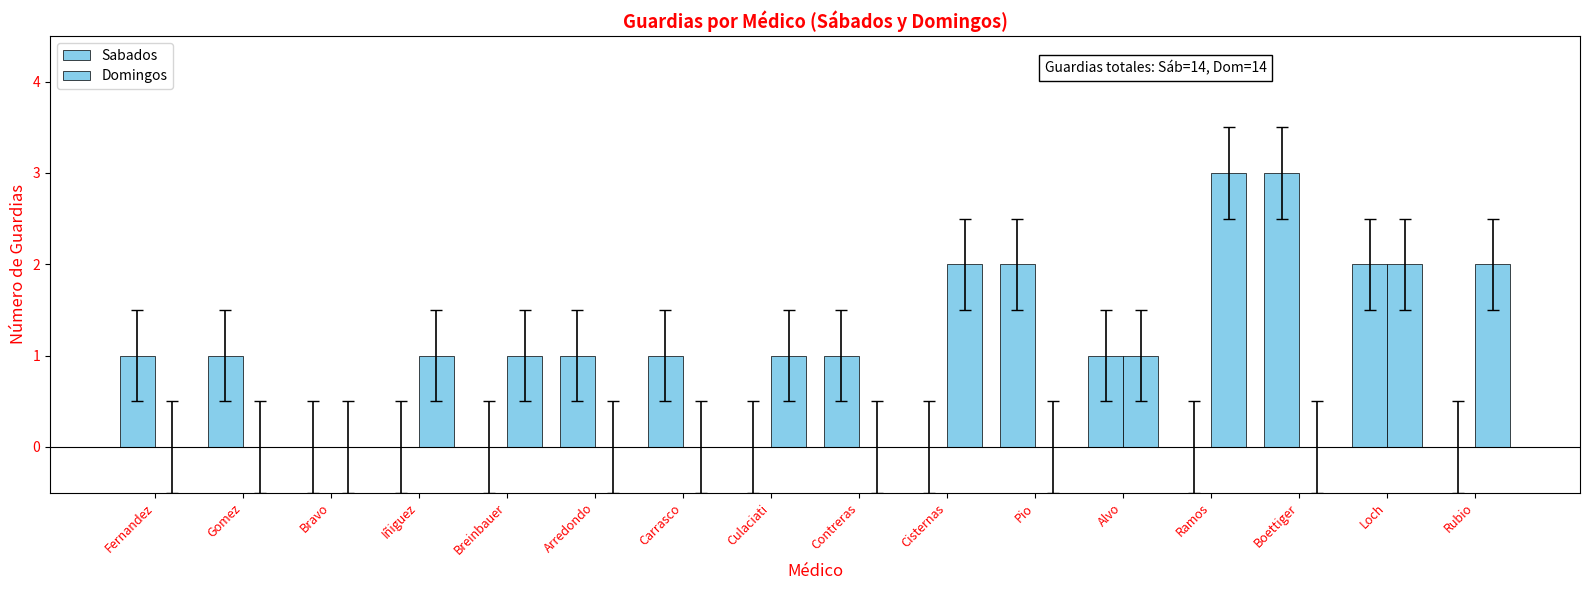

Reading left to right, what are all the values shown in this chart?

Sabados: 1	1	0	0	0	1	1	0	1	0	2	1	0	3	2	0
Domingos: 0	0	0	1	1	0	0	1	0	2	0	1	3	0	2	2